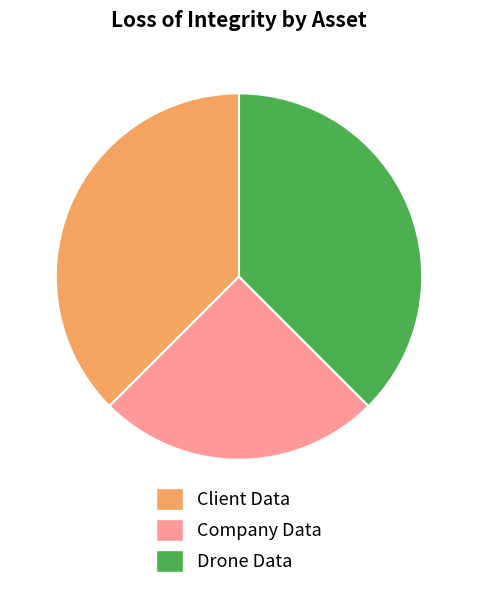

What is the smallest slice in the pie chart?

Company Data